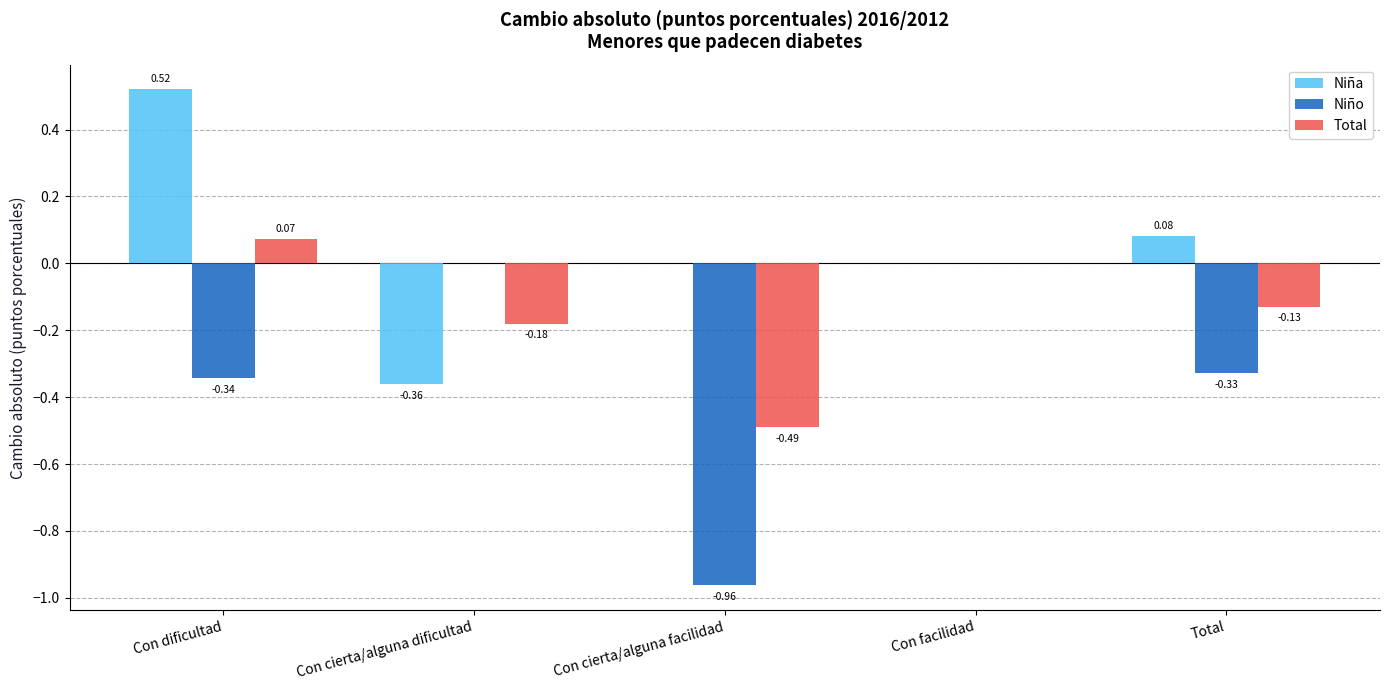

At which label does Total first exceed 0?

Con dificultad